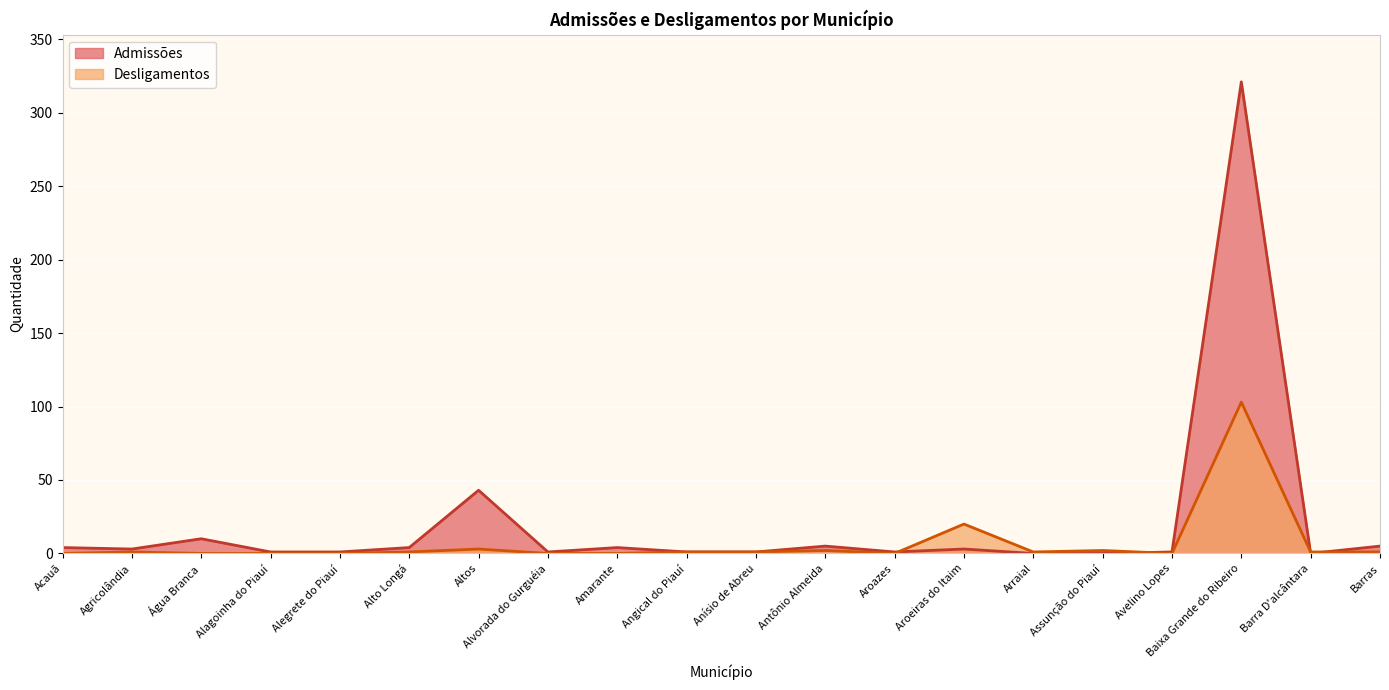

Is it true that Admissões equals 5 at Água Branca?

False